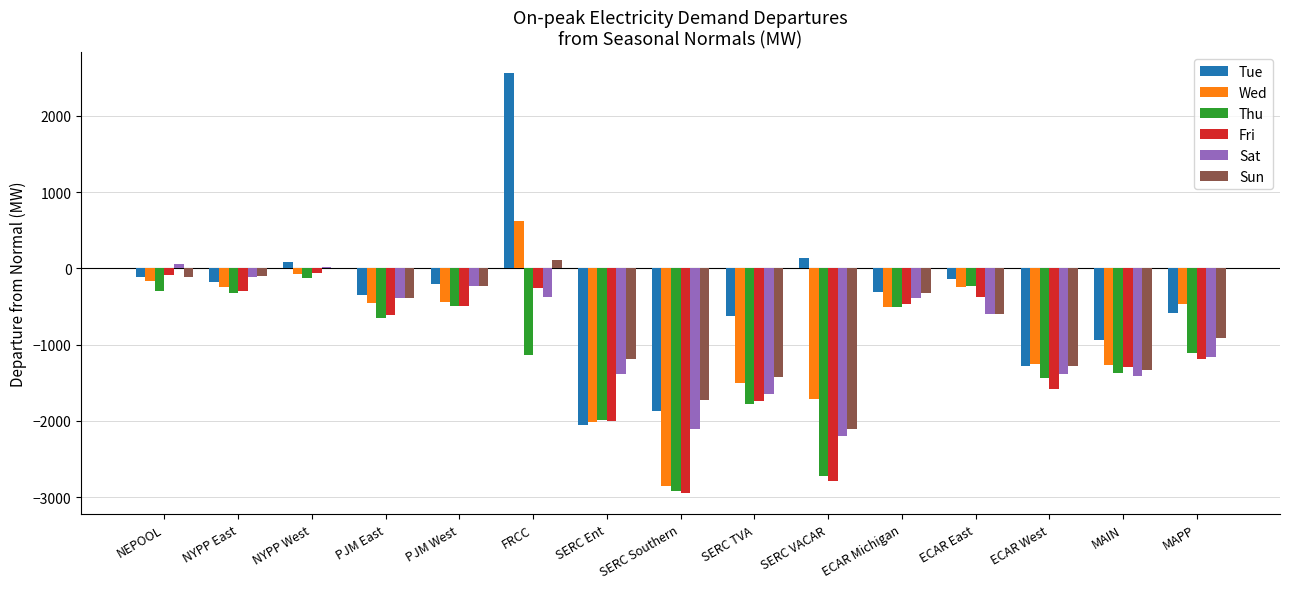

What is the spread (max minus min) of values at ECAR East?

470.1